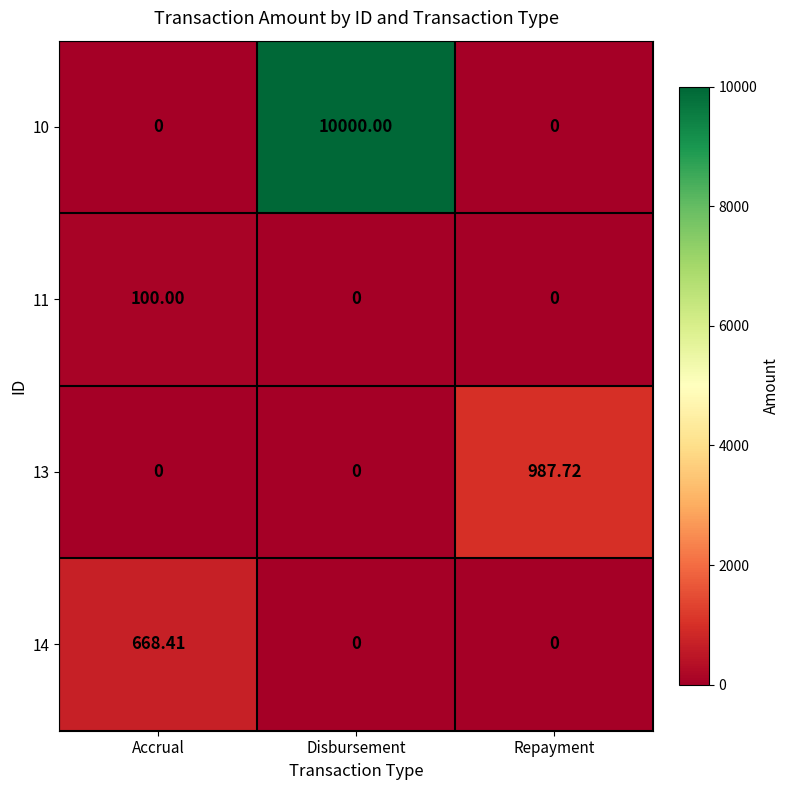

What is the spread (max minus min) of values at Disbursement?

10000.0